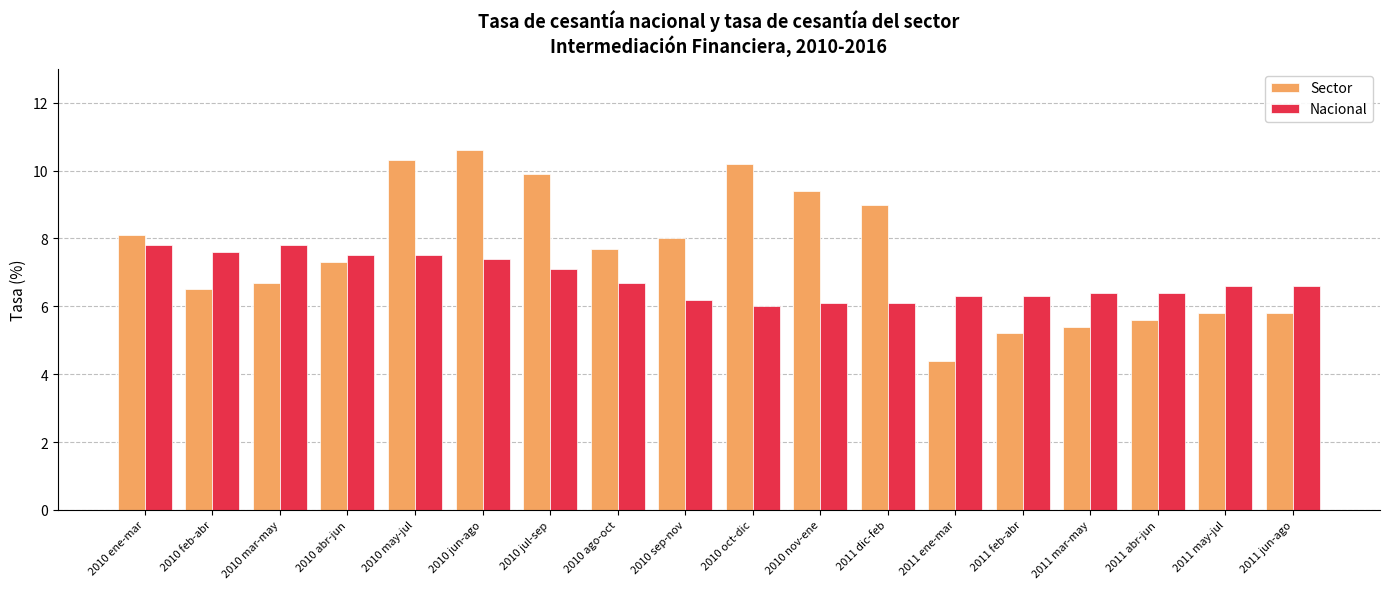

Reading left to right, list all the values displayed in this chart.

Sector: 2010 ene-mar=8.1	2010 feb-abr=6.5	2010 mar-may=6.7	2010 abr-jun=7.3	2010 may-jul=10.3	2010 jun-ago=10.6	2010 jul-sep=9.9	2010 ago-oct=7.7	2010 sep-nov=8.0	2010 oct-dic=10.2	2010 nov-ene=9.4	2011 dic-feb=9.0	2011 ene-mar=4.4	2011 feb-abr=5.2	2011 mar-may=5.4	2011 abr-jun=5.6	2011 may-jul=5.8	2011 jun-ago=5.8
Nacional: 2010 ene-mar=7.8	2010 feb-abr=7.6	2010 mar-may=7.8	2010 abr-jun=7.5	2010 may-jul=7.5	2010 jun-ago=7.4	2010 jul-sep=7.1	2010 ago-oct=6.7	2010 sep-nov=6.2	2010 oct-dic=6.0	2010 nov-ene=6.1	2011 dic-feb=6.1	2011 ene-mar=6.3	2011 feb-abr=6.3	2011 mar-may=6.4	2011 abr-jun=6.4	2011 may-jul=6.6	2011 jun-ago=6.6